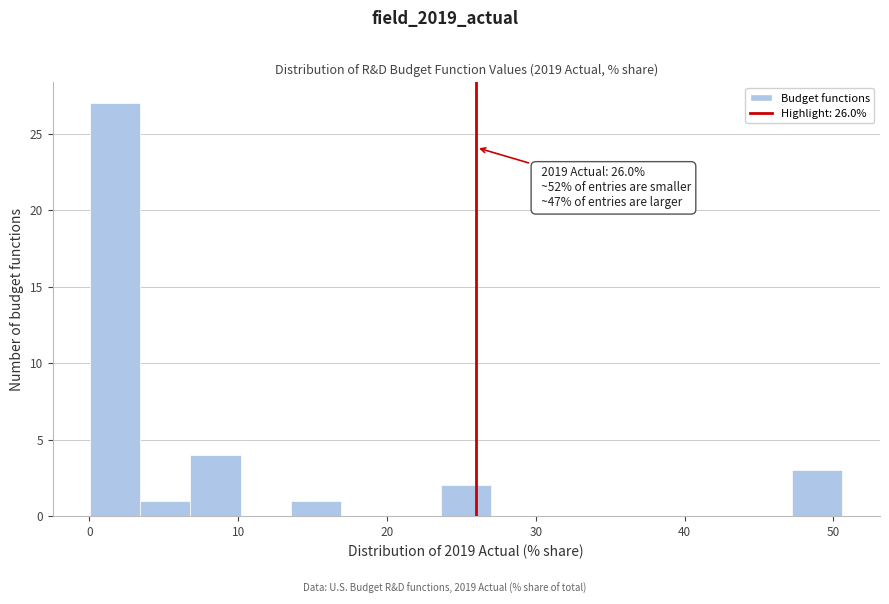

Around what value on the x-axis is the tallest bar? Give the approximate position of its centre, as read against the axis.

2